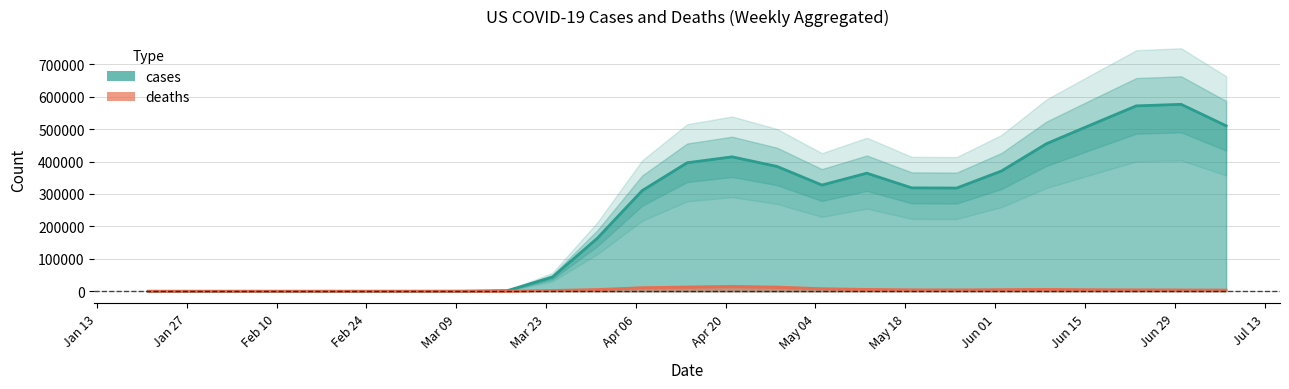

What is the value of the deaths point at the 12th from the left?

11006